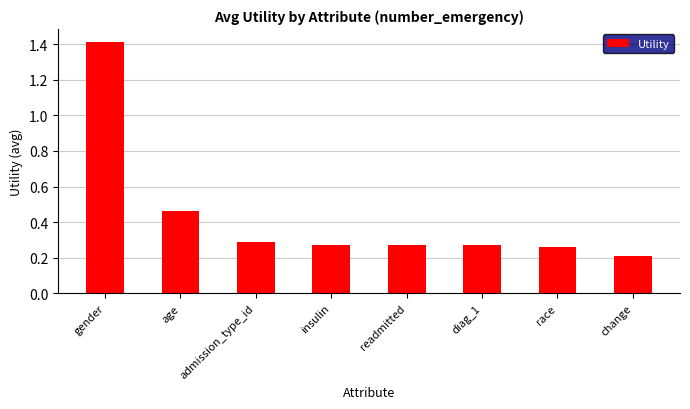

How many values are between 0 and 1?

7